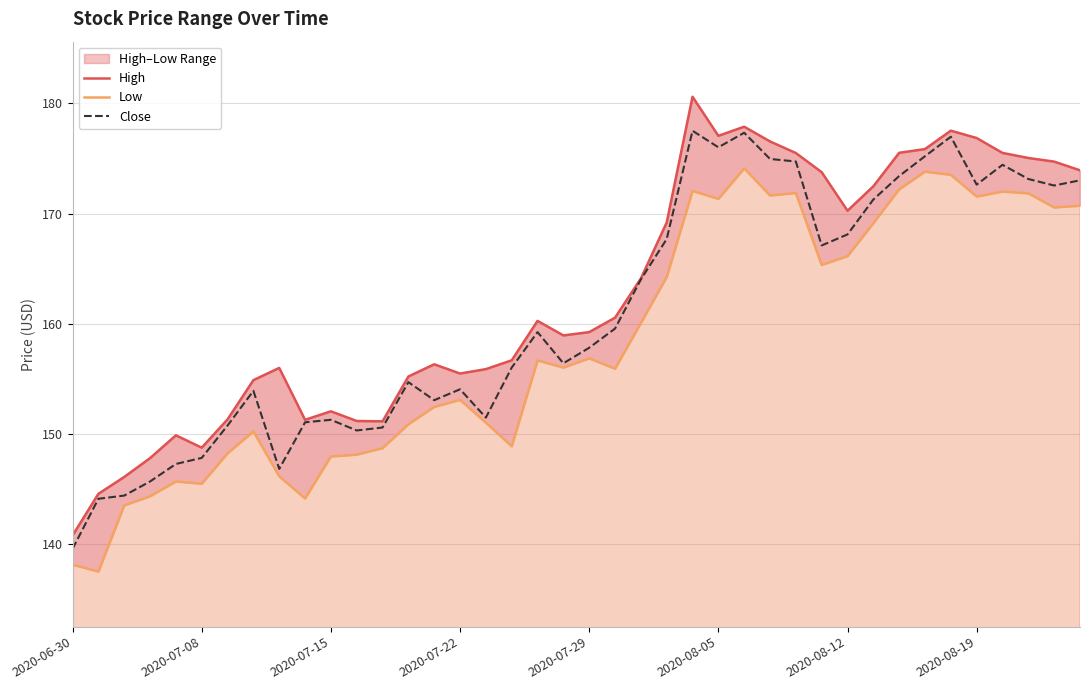

True or false: High has a value of 169.2 at 23.

True